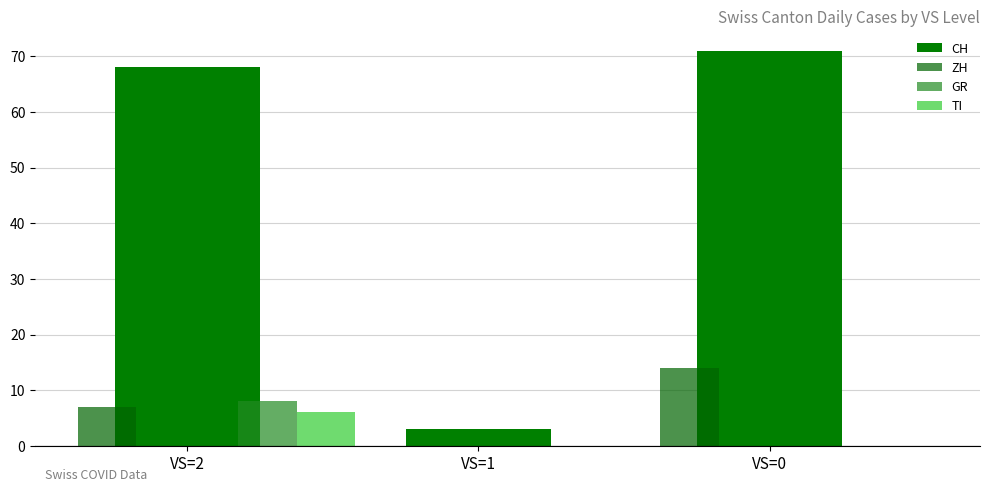

Which category has the highest value in the TI series?

VS=2